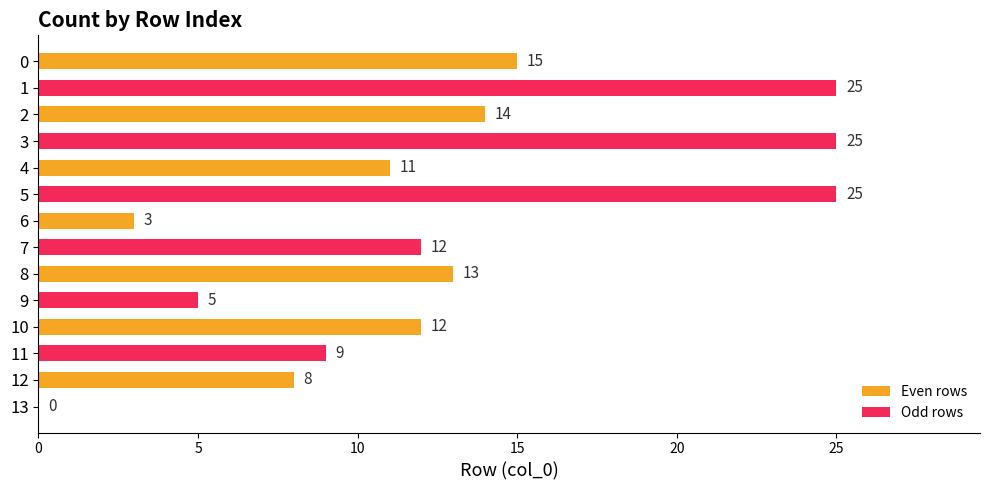

What is the sum of all values?

177